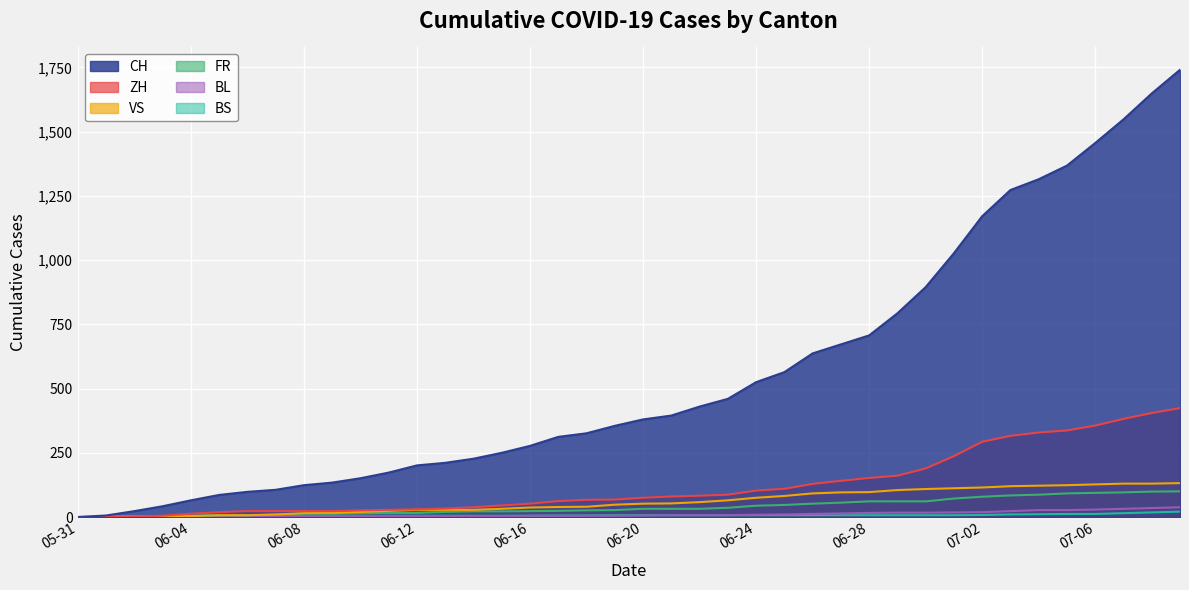

How many lines are shown in the chart?

6